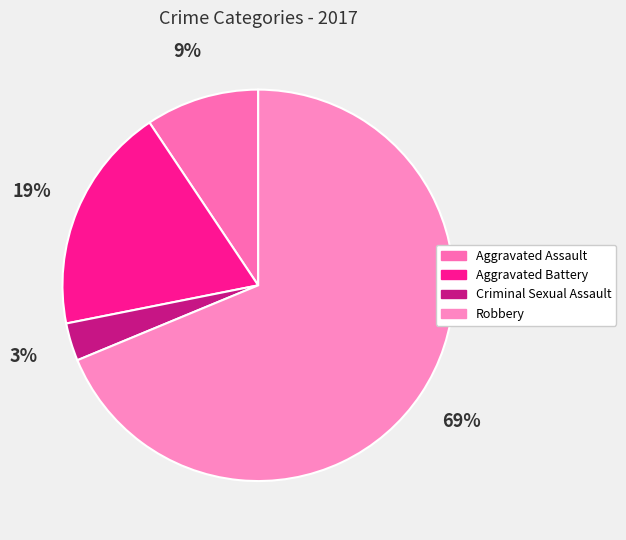

True or false: Aggravated Assault accounts for 23% of the total.

False